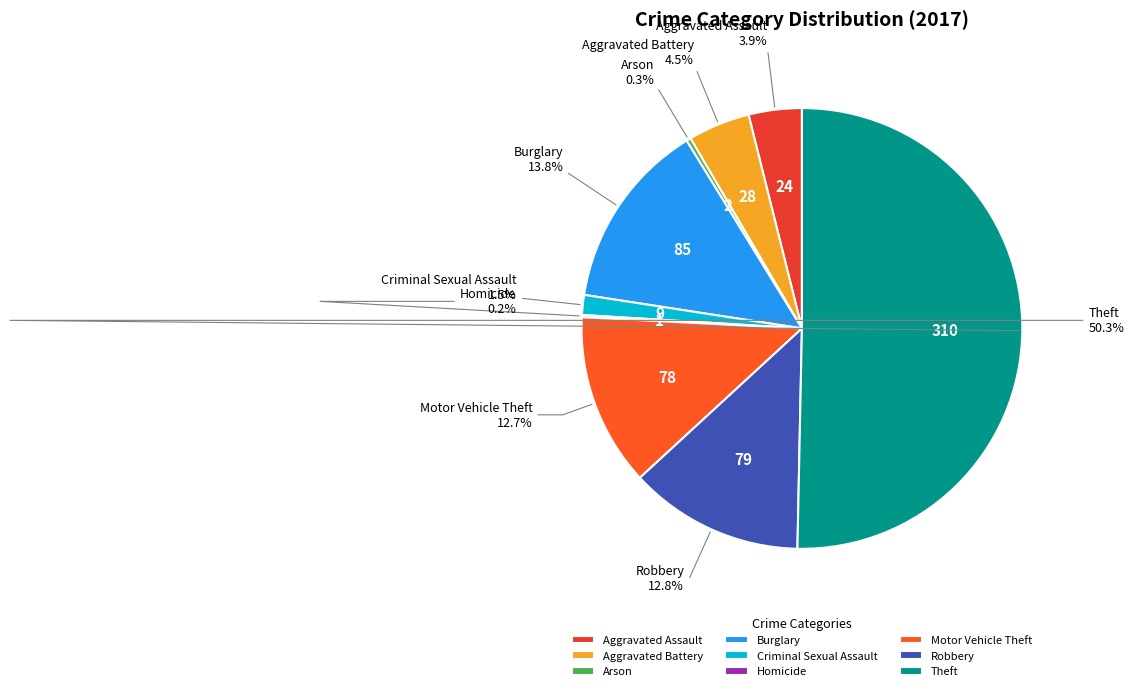

Which category has the biggest portion of the pie?

Theft